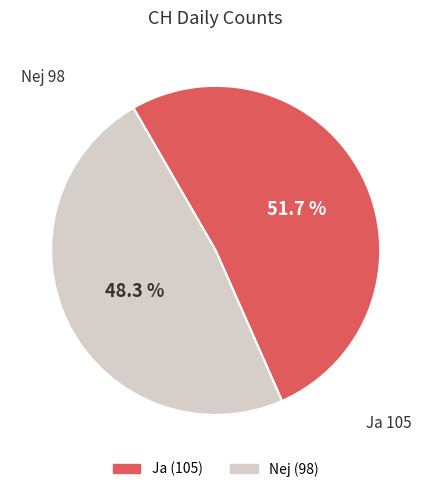

Is there a majority slice in this chart?

Yes